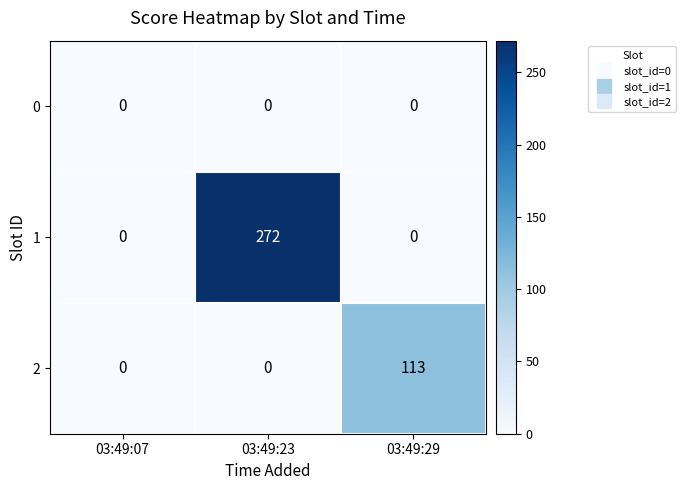

The 2 series shows 0 at 03:49:23. True or false?

True